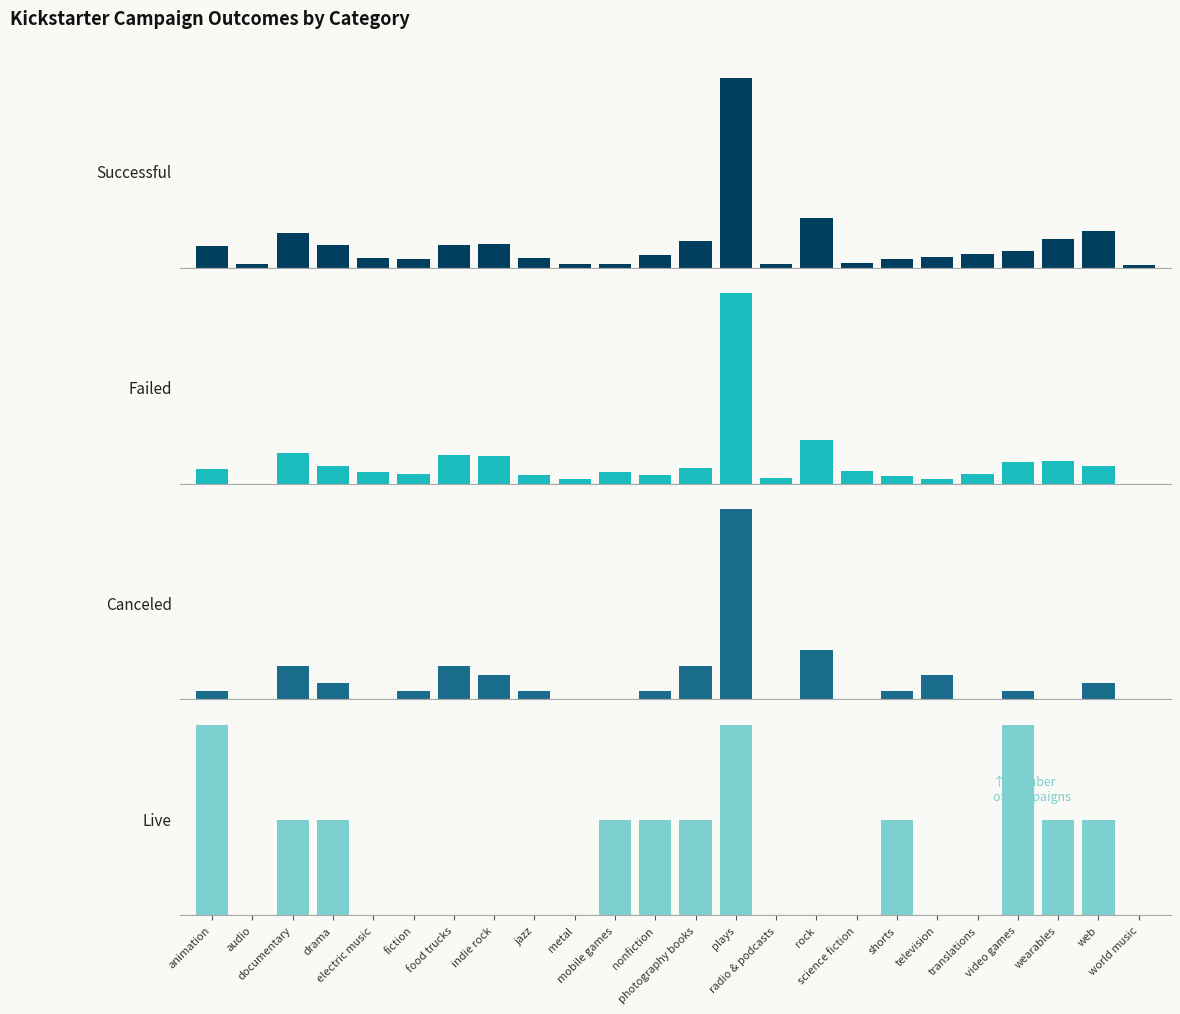

Rank the series by their maximum value, from lowest to highest.

live, canceled, failed, successful